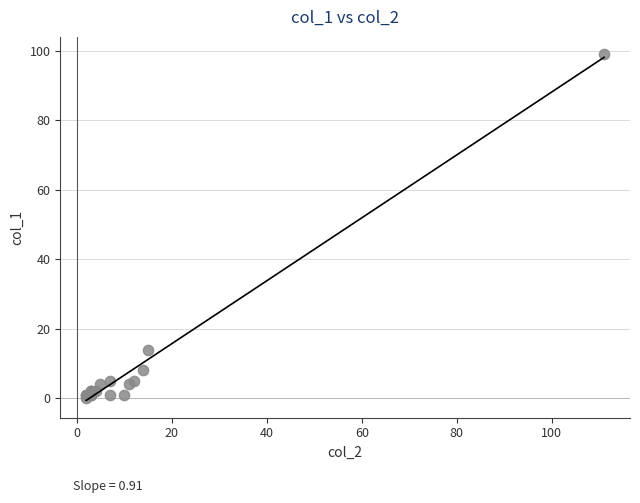

What Y value in the scatter plot is closest to 49?

14